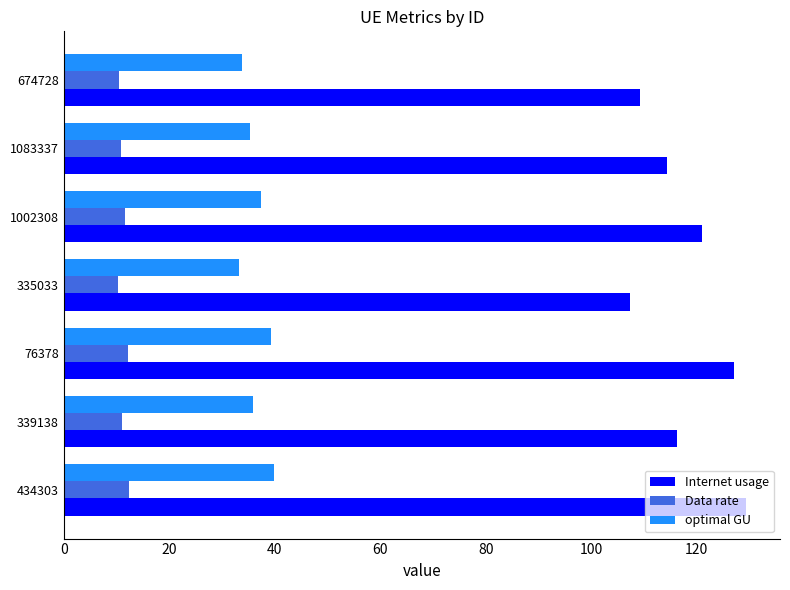

Rank the series at 674728 from highest to lowest value.

Internet usage, optimal GU, Data rate